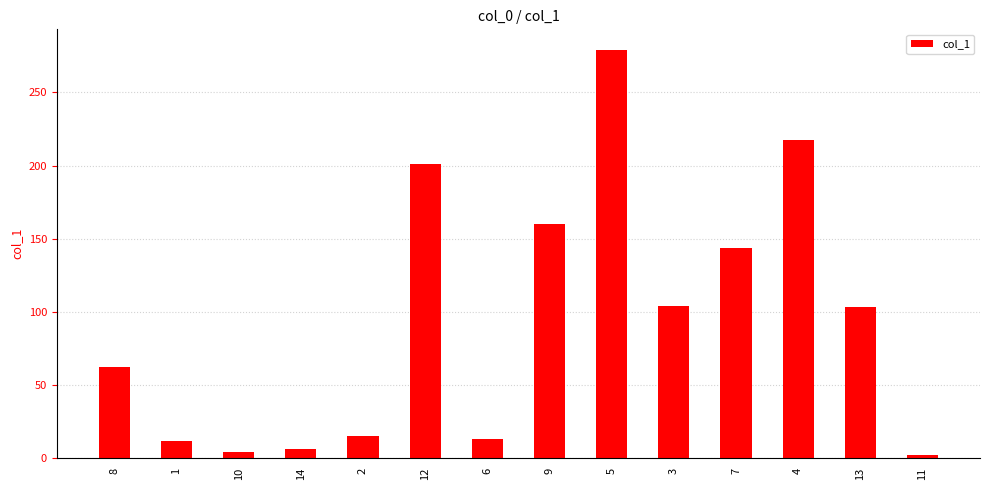

What is the value of the 5th bar from the left?

15.2